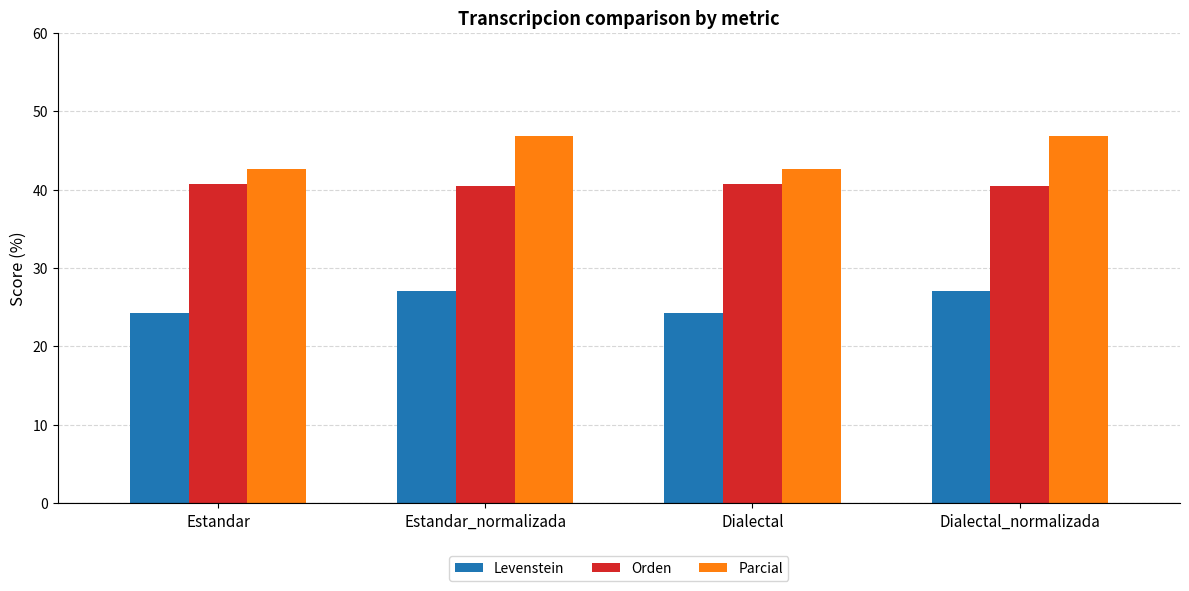

What is the total value across all series at Estandar?

107.7